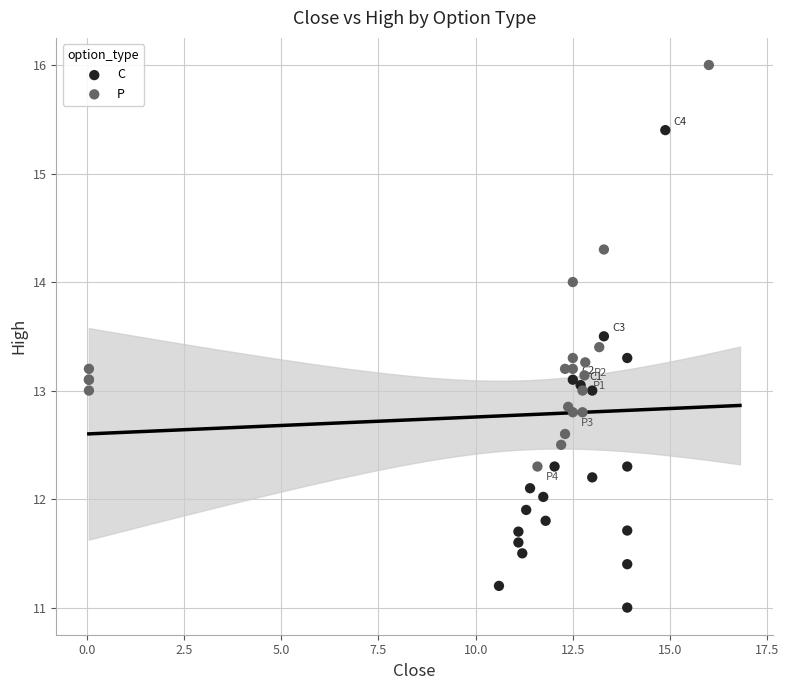

Which series contains the lowest Y value?

C